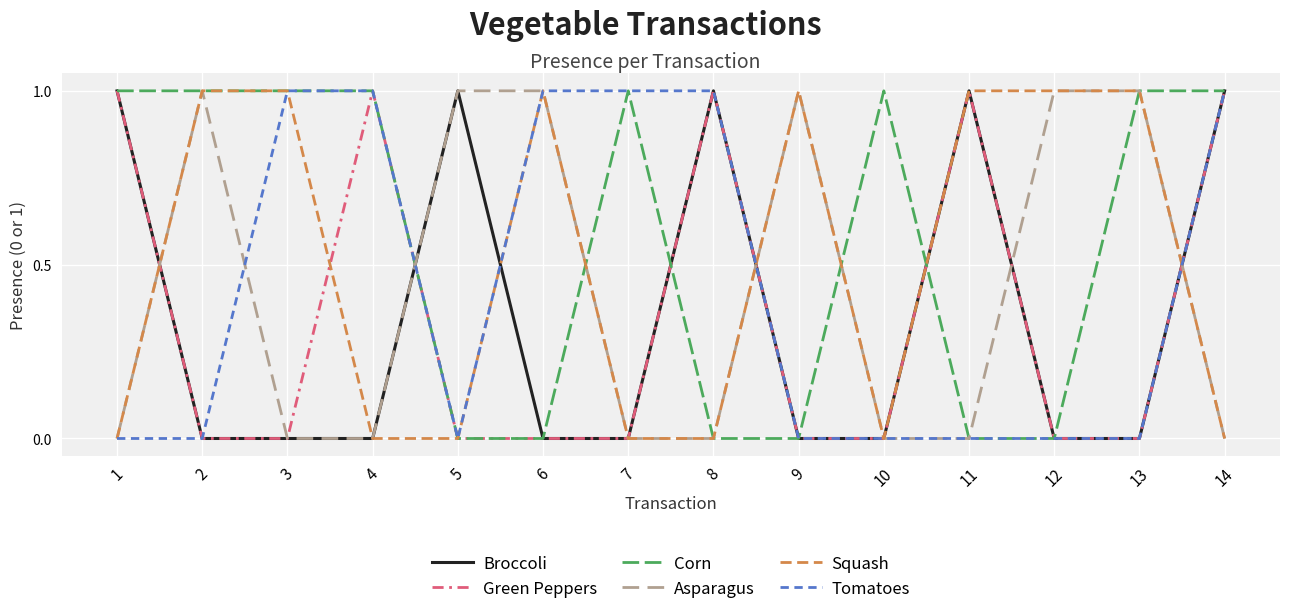

Where is the first local maximum for Asparagus?

2